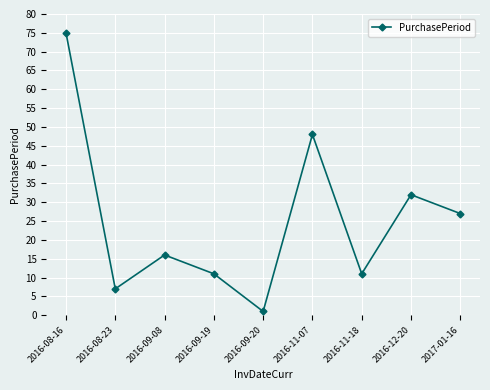

What is the difference between the maximum and minimum values?

74